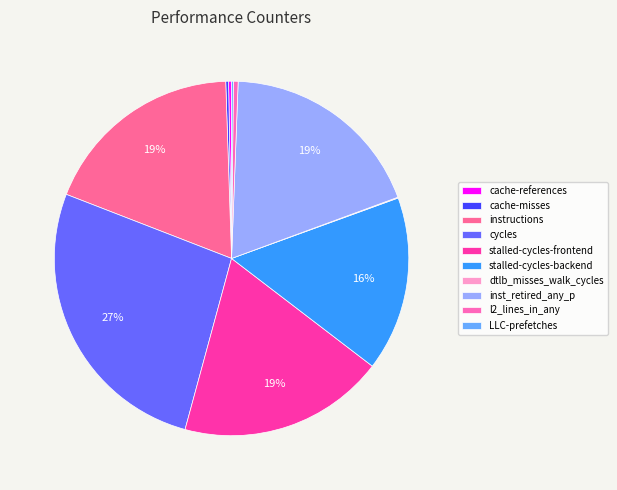

How many segments does this pie chart have?

10